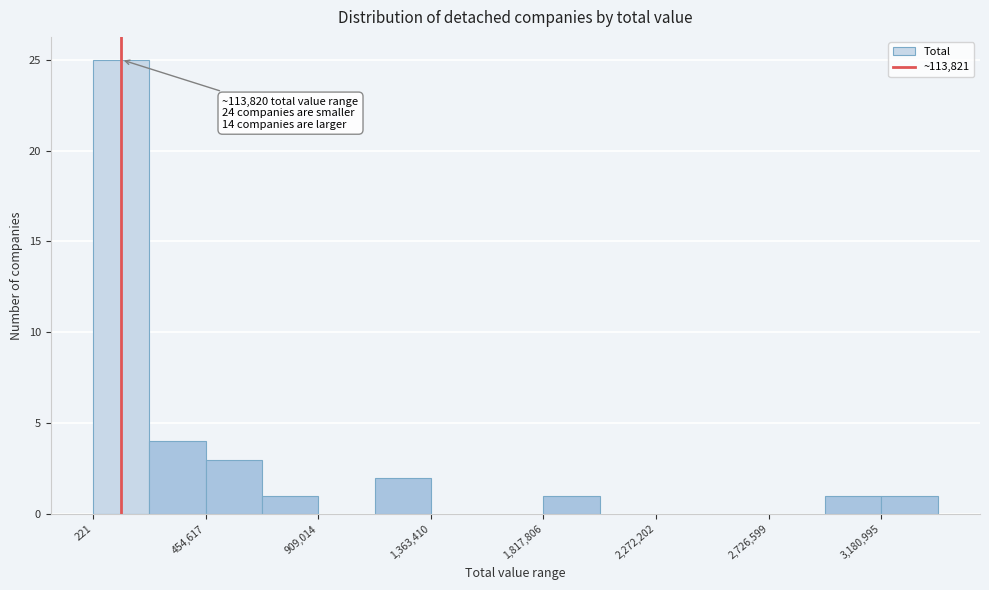

Over which range of the x-axis is the bar tallest?

0 to 250000